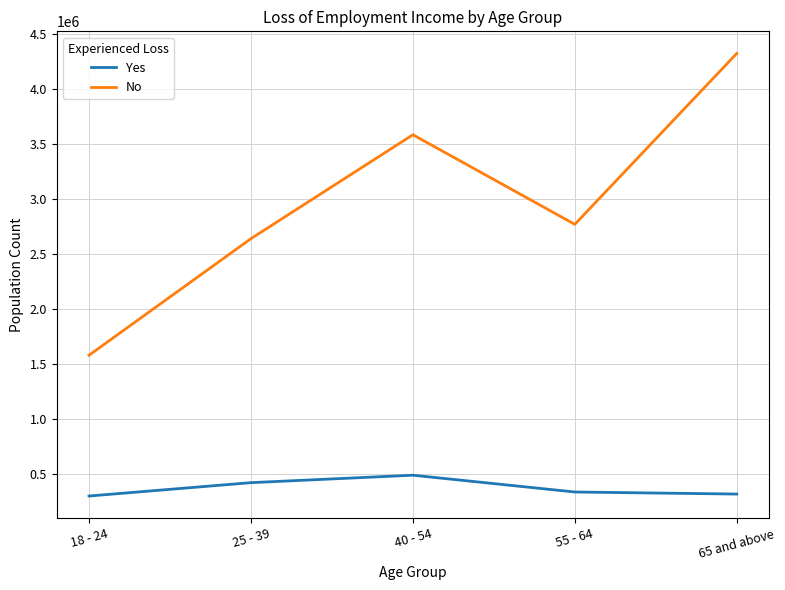

List the series in order of their peak value, highest first.

No, Yes